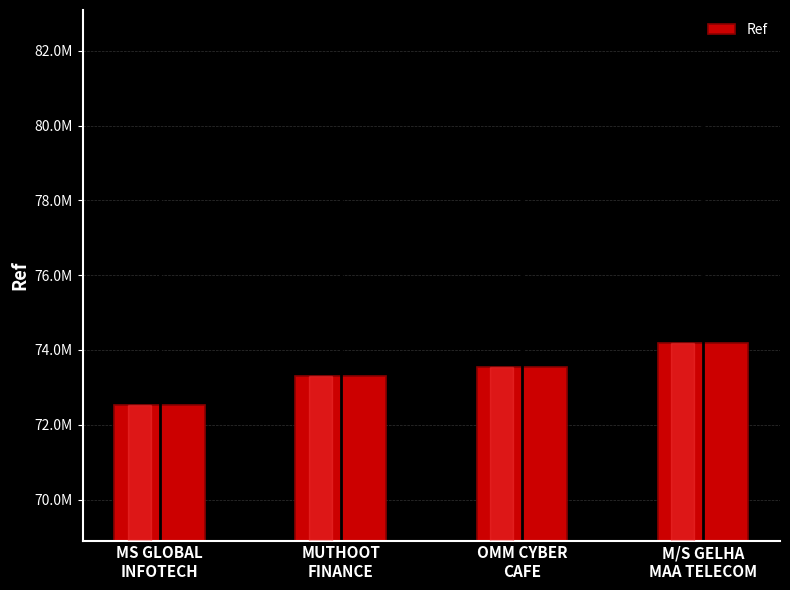

Approximately how many times larger is the value at OMM CYBER
CAFE compared to MUTHOOT
FINANCE?

1.0